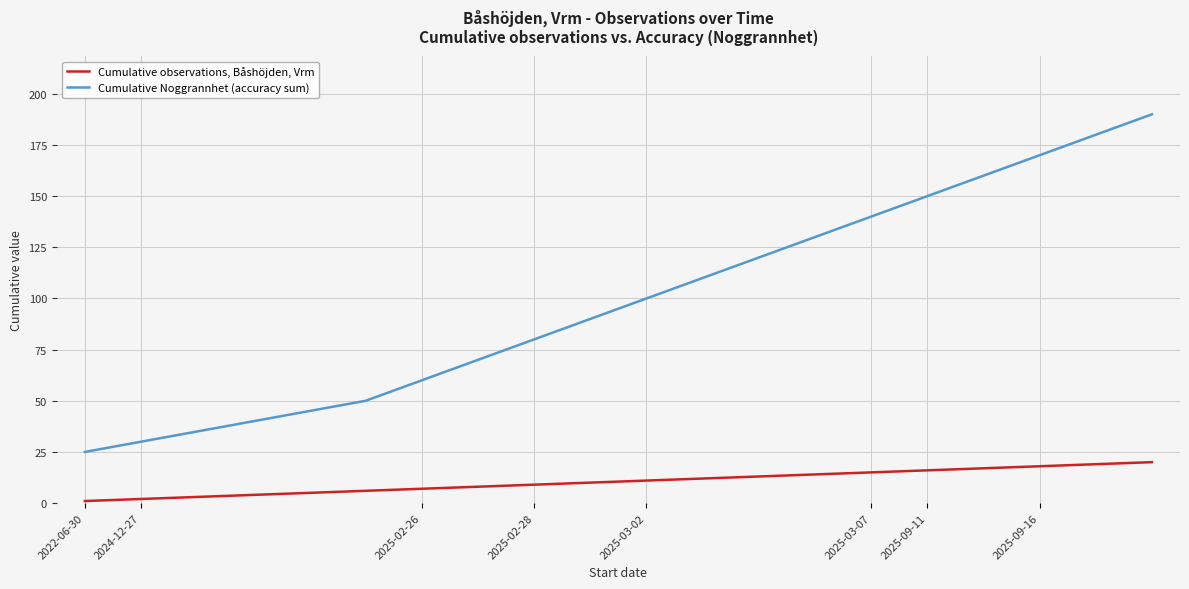

What is the greatest value displayed?

190